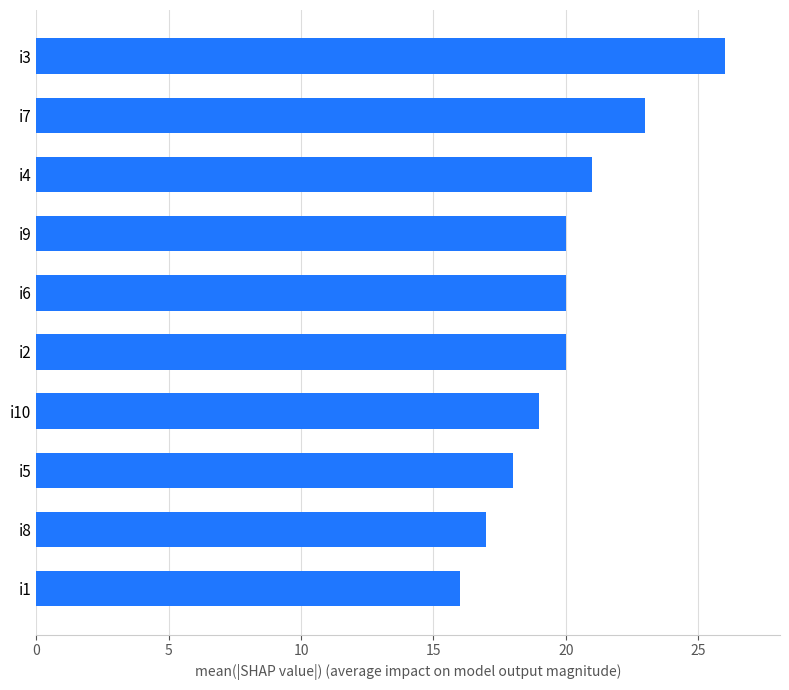

What is the difference between the values at i1 and i3?

10